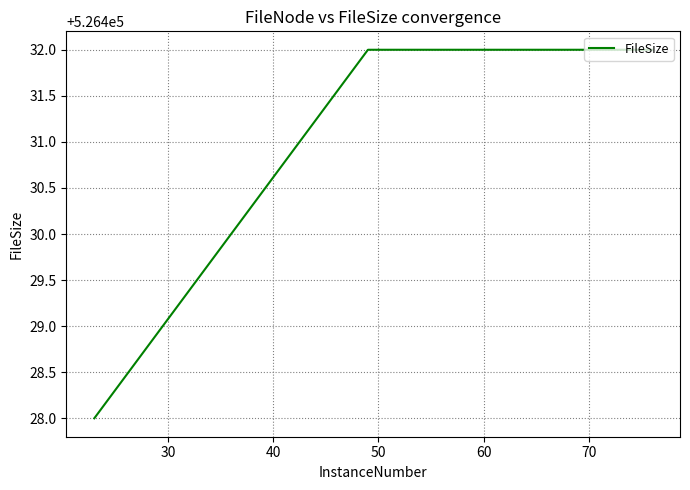

What is the smallest value displayed?

526428